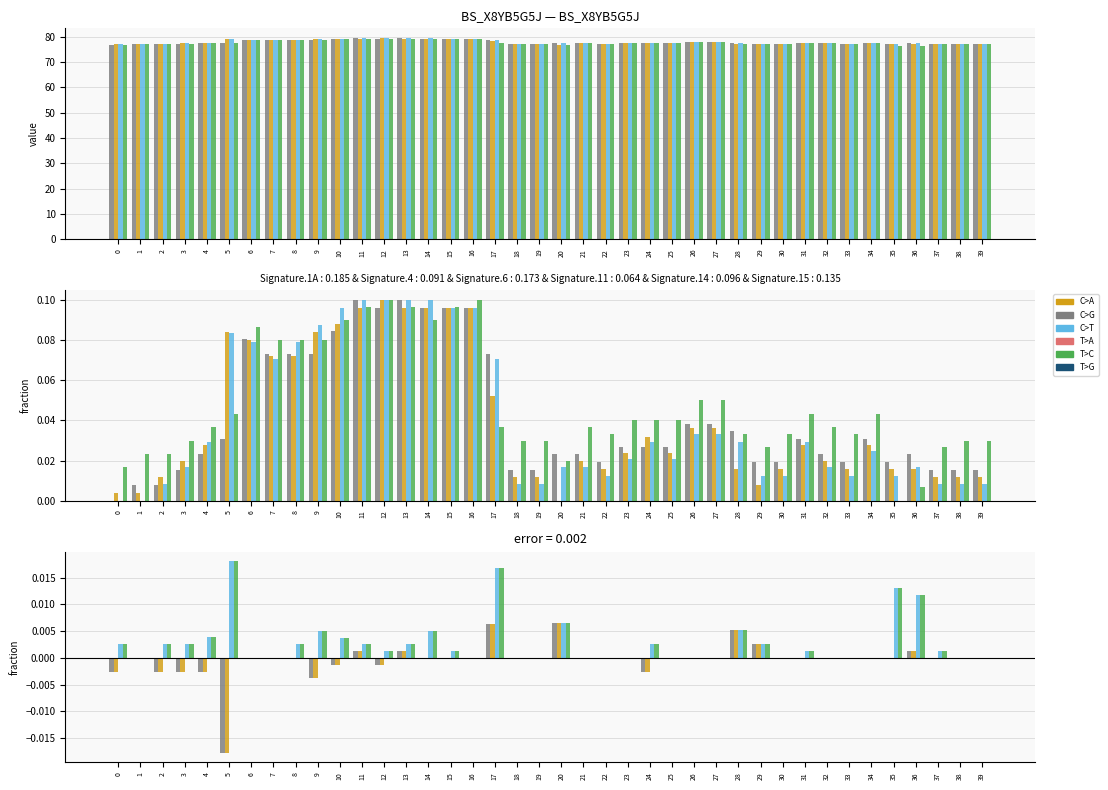

Are the bars horizontal?

No